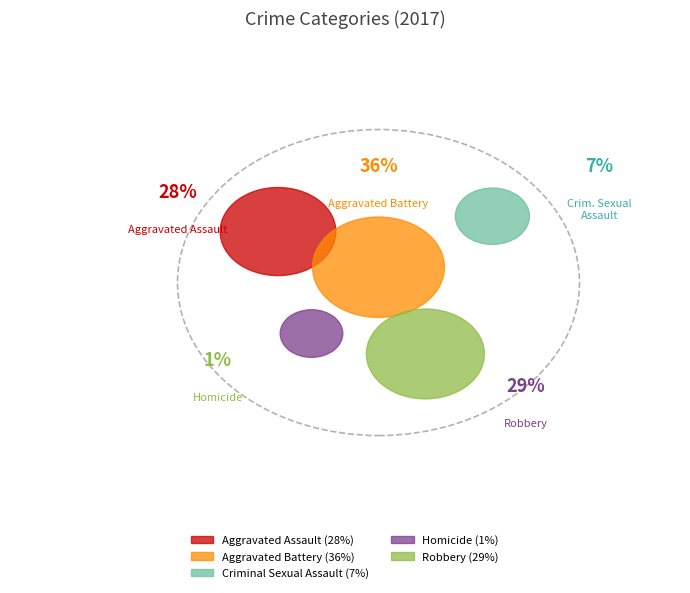

To the nearest percent, what percentage of the pie is Aggravated Battery?

36%